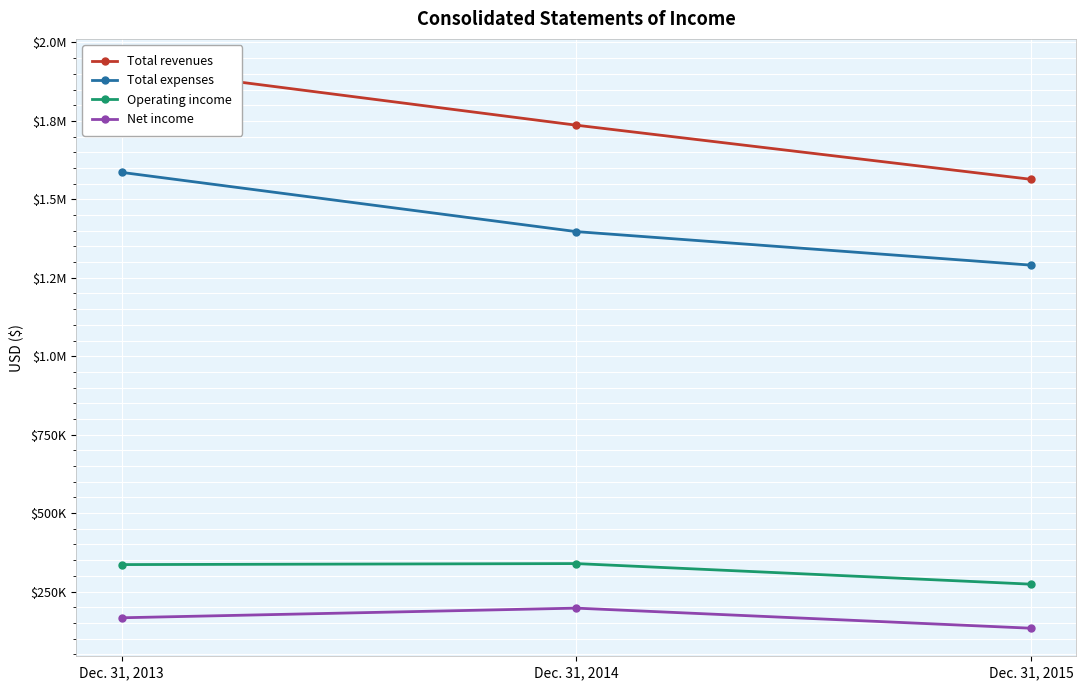

What is the spread (max minus min) of values at Dec. 31, 2014?

1539137